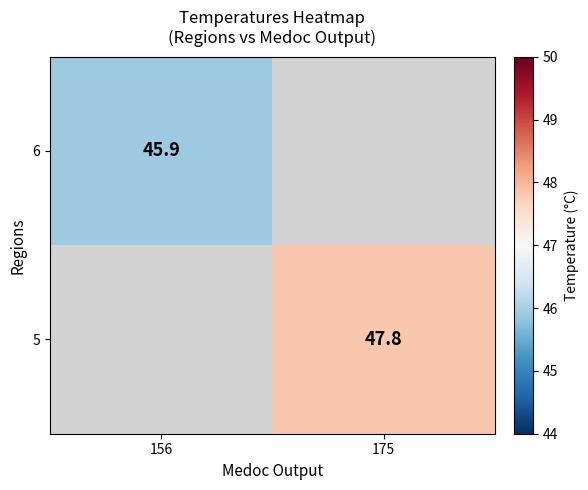

At how many categories does at least one series exceed 46?

1